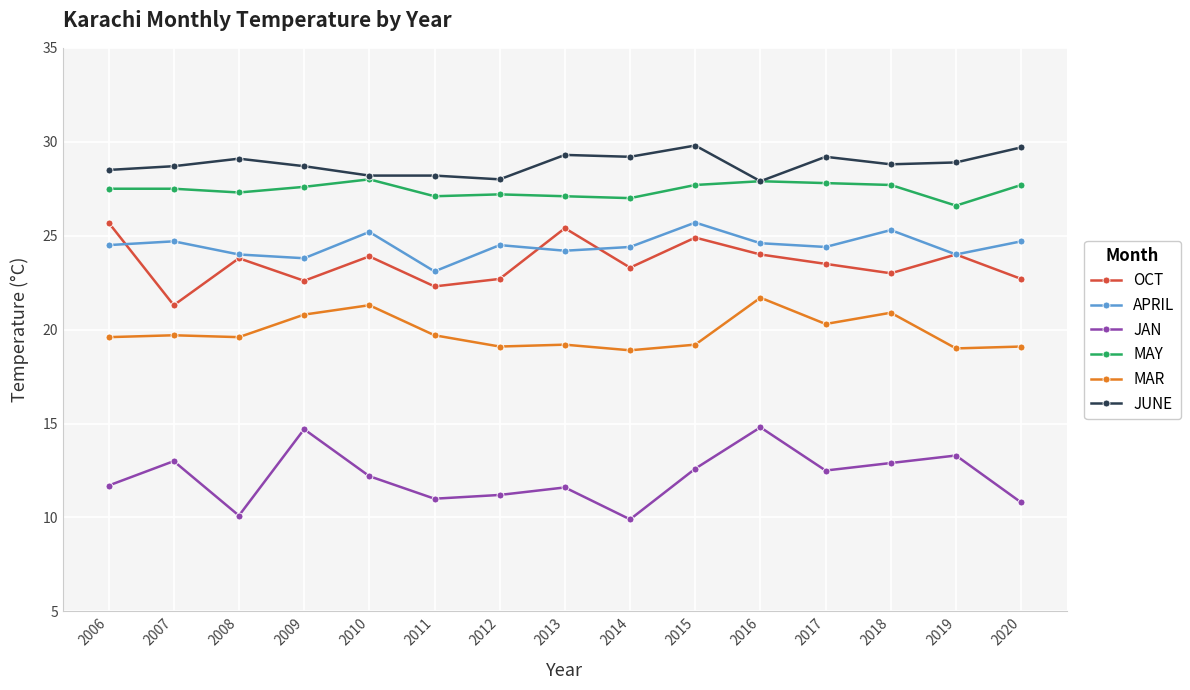

Does the chart have visible grid lines?

Yes